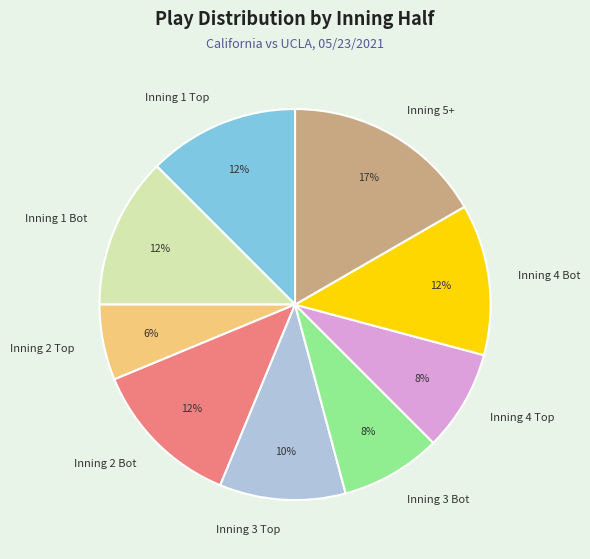

How many slices are in this pie chart?

9